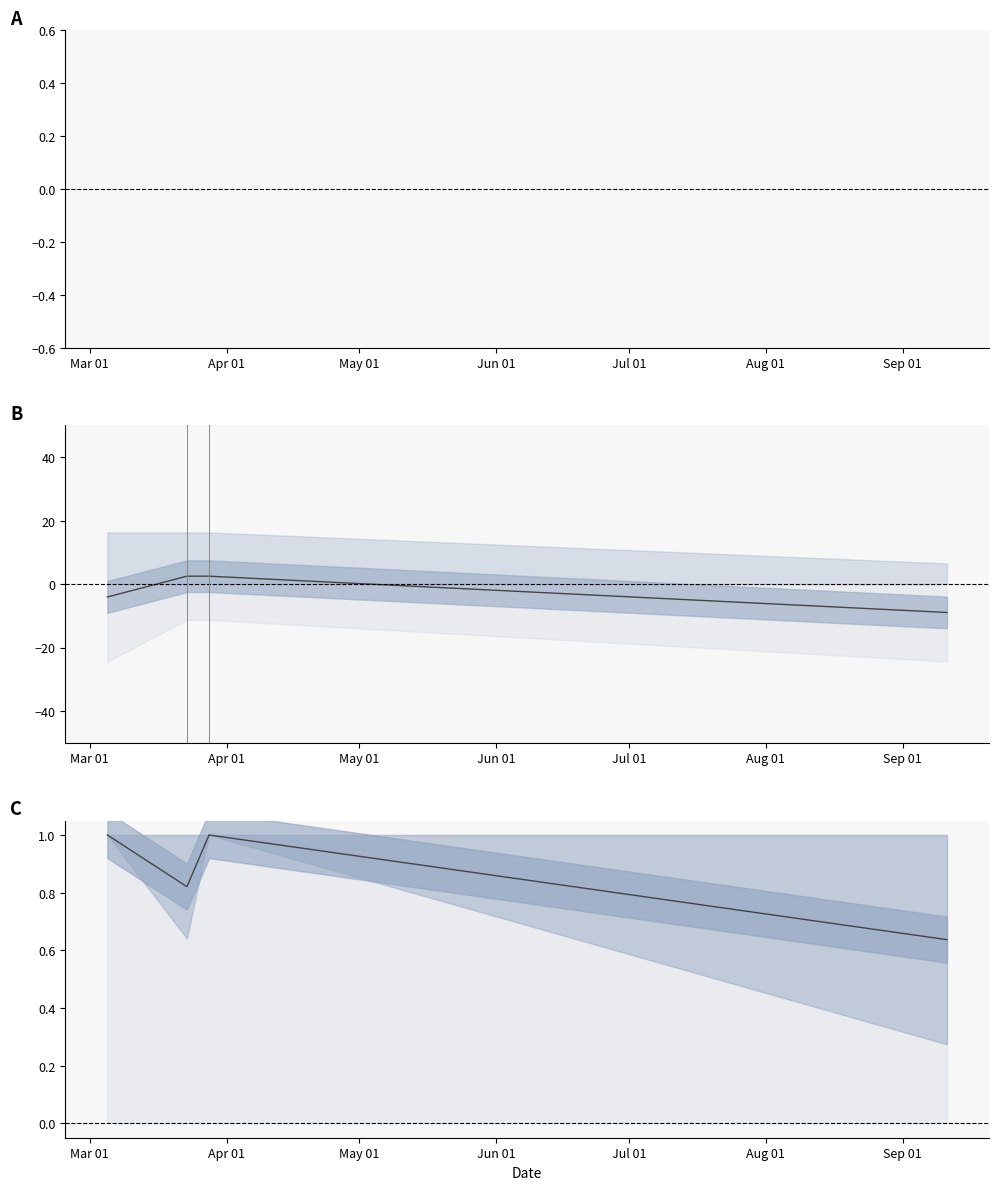

Count the number of categories in the chart.

4